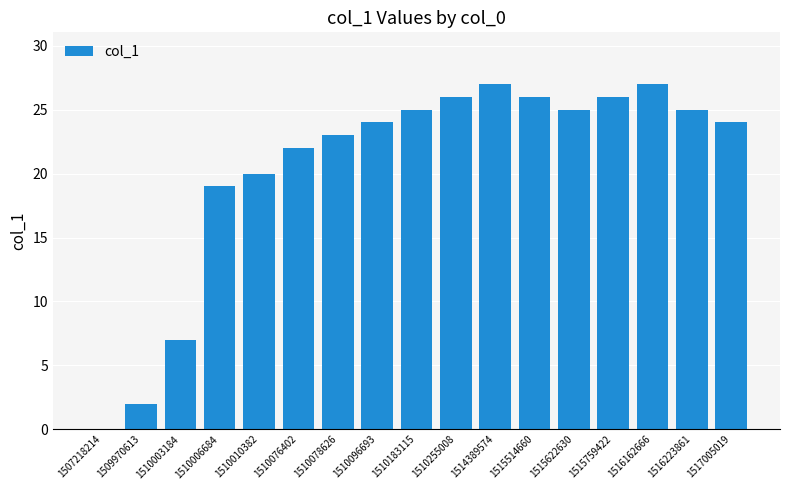

Approximately how many times larger is the value at 1514389574 compared to 1517005019?

1.1